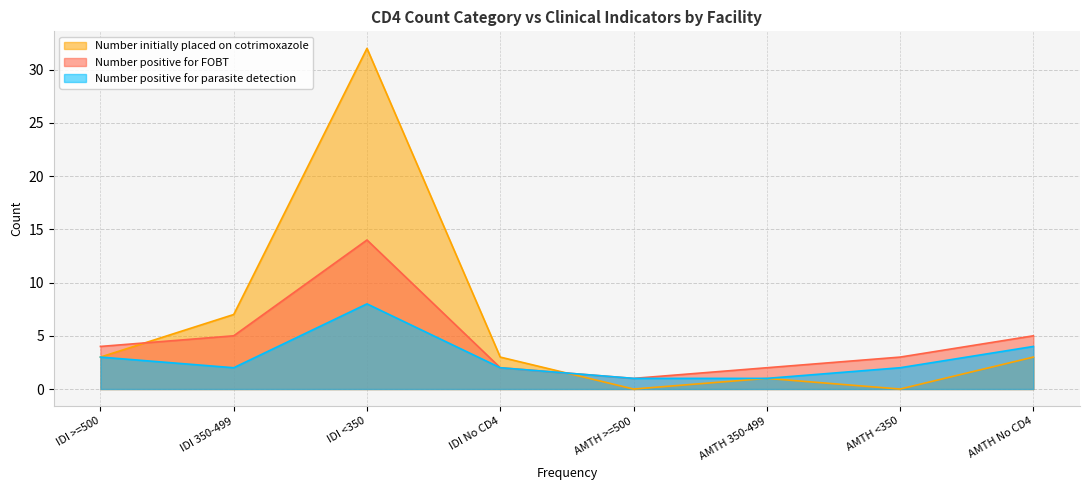

How many values in the Number initially placed on cotrimoxazole series exceed 3?

2